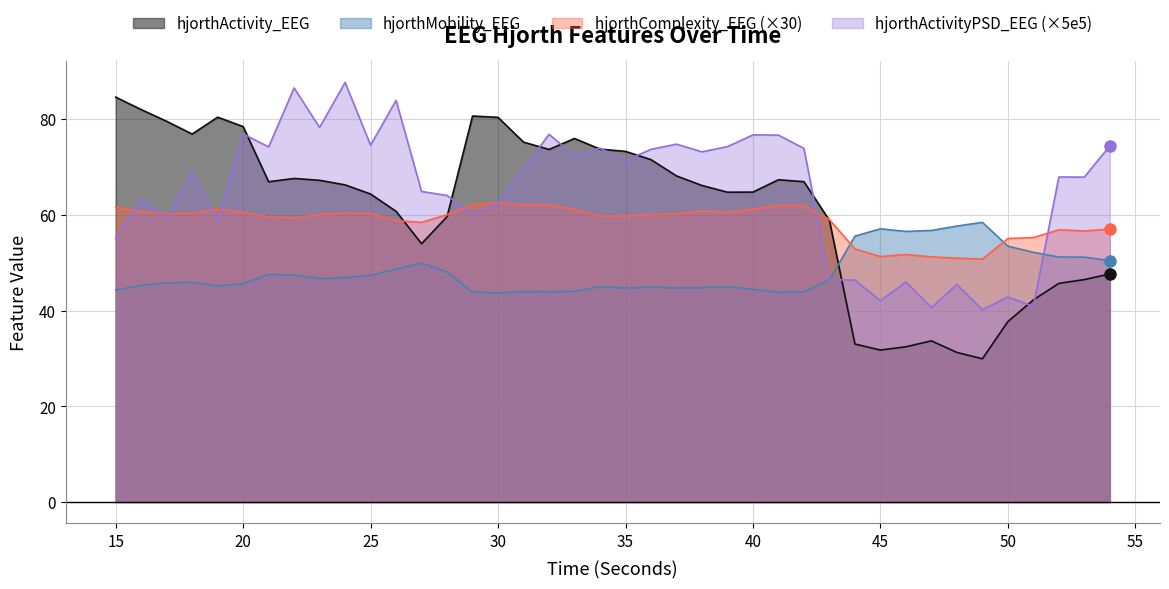

At which label does hjorthActivityPSD_EEG reach its peak?

24